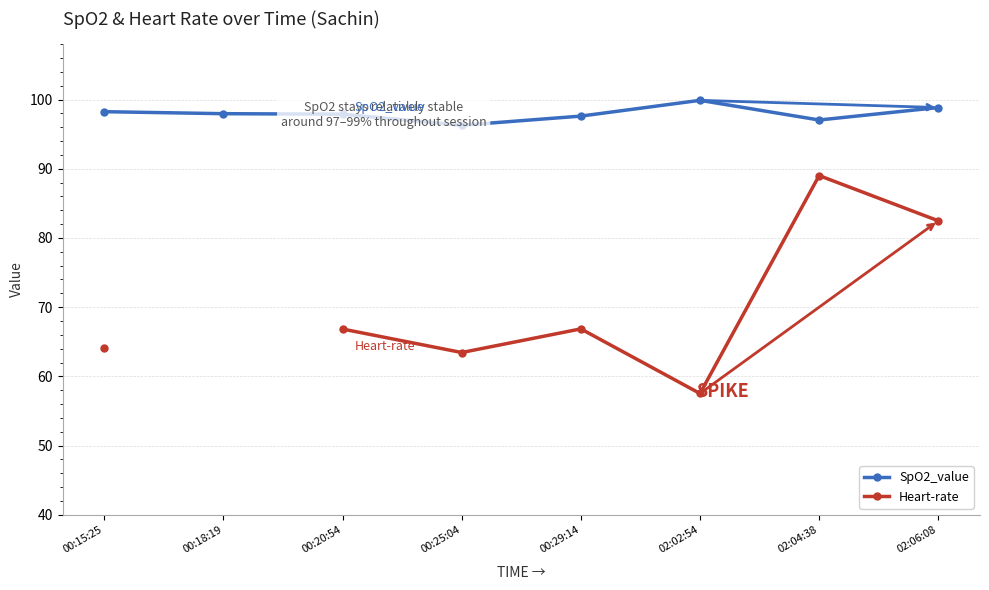

What are all the series names shown in the legend?

SpO2_value, Heart-rate